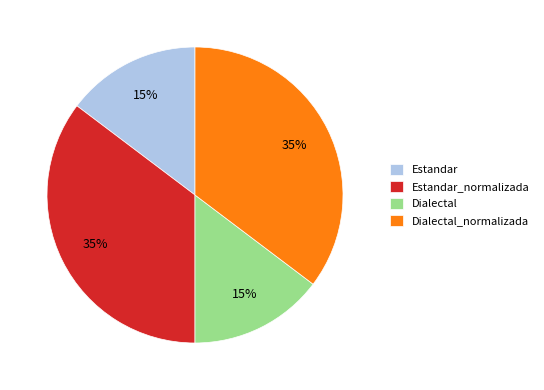

To the nearest percent, what is the combined percentage of Dialectal and Dialectal_normalizada?

50%